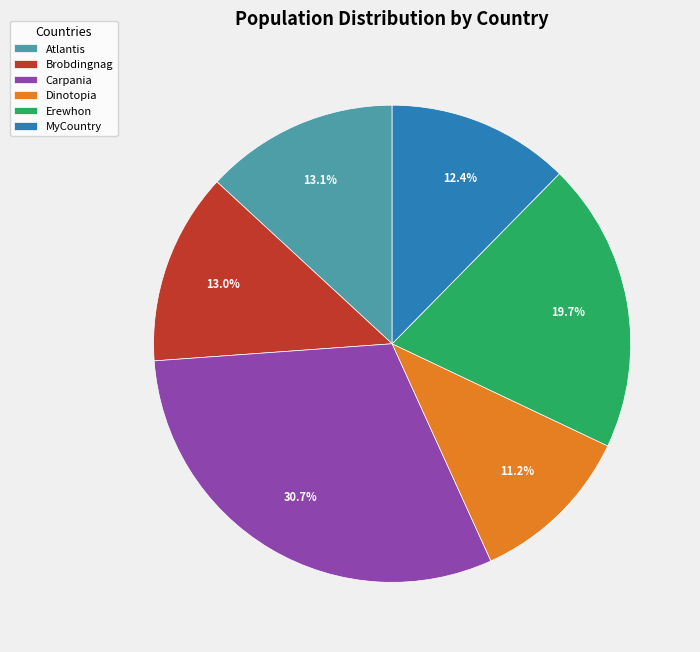

To the nearest percent, what is the combined percentage of Erewhon and Dinotopia?

31%